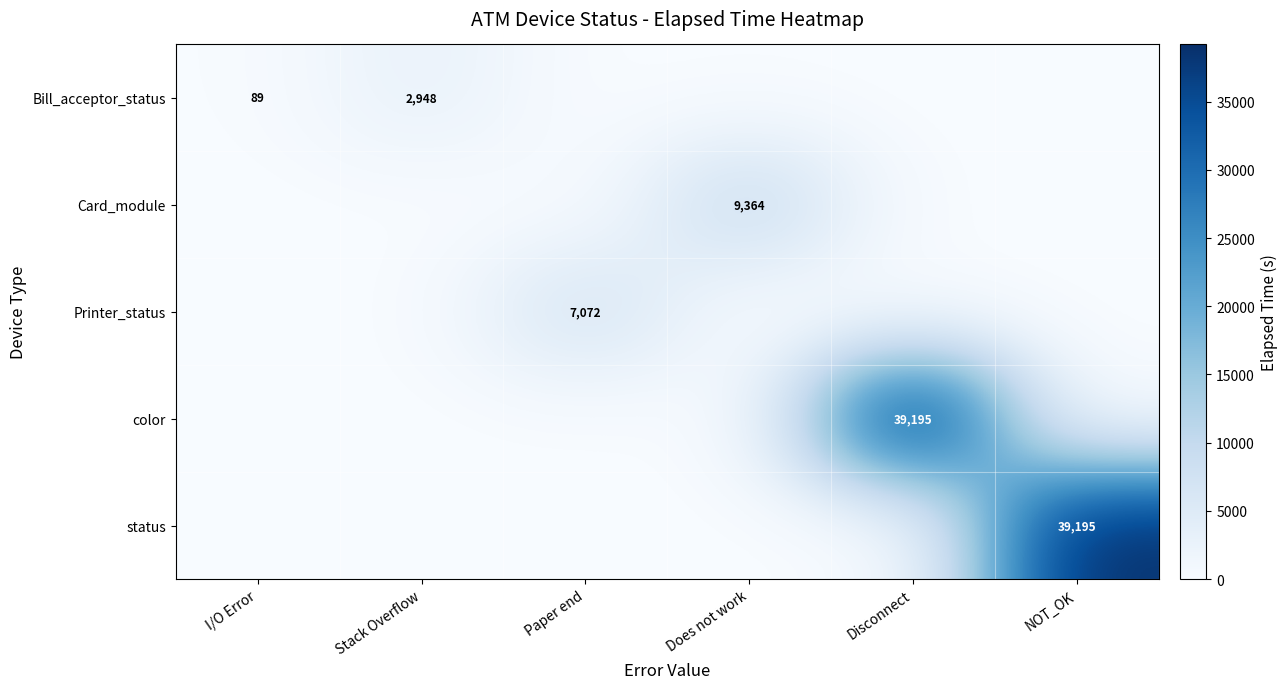

What is the difference between the highest and lowest values at Does not work?

9364